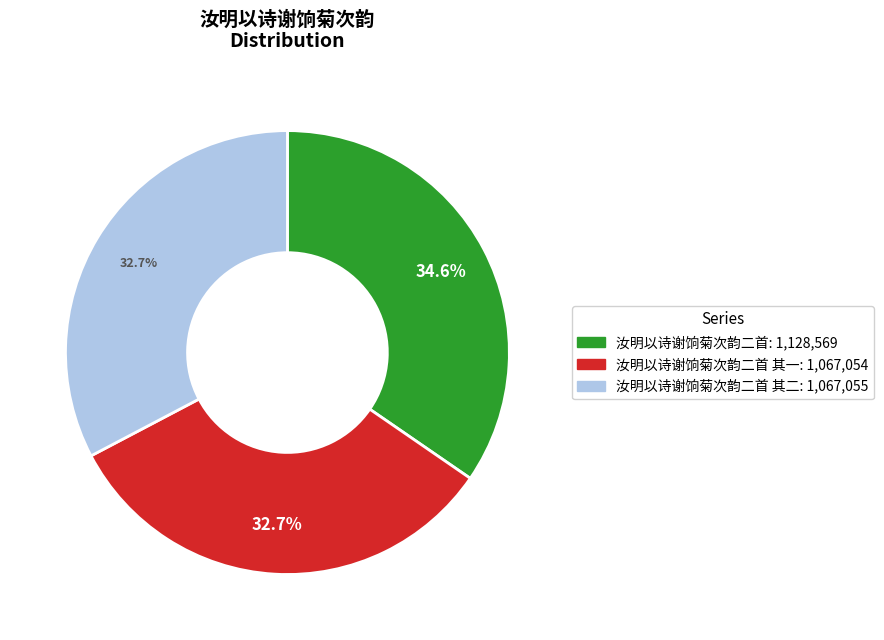

Does any single category account for the majority?

No